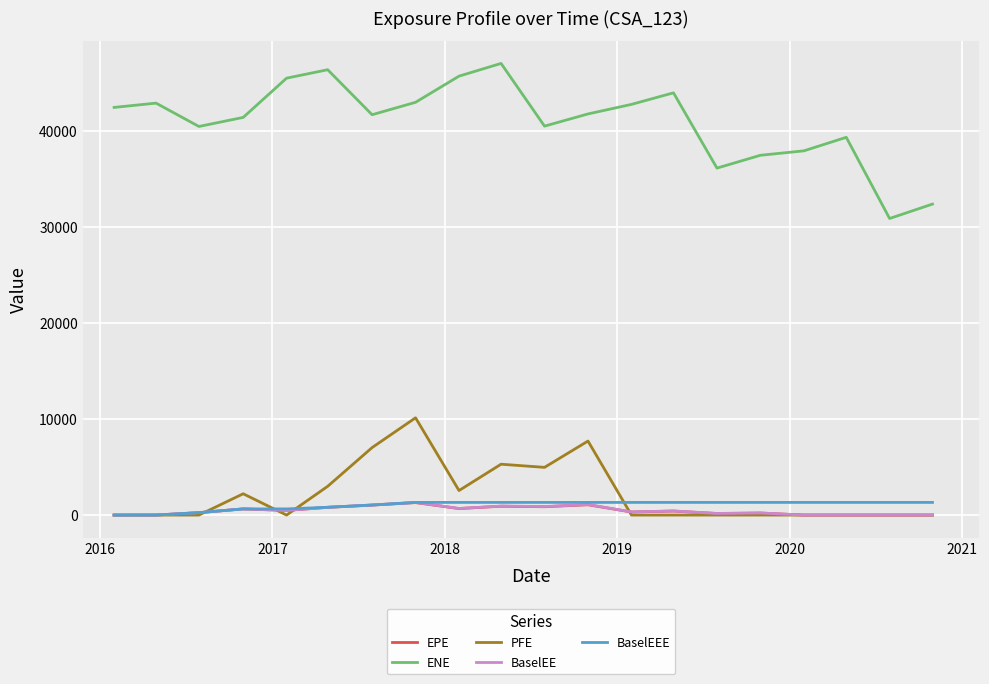

What is the maximum value for BaselEE?

1319.1